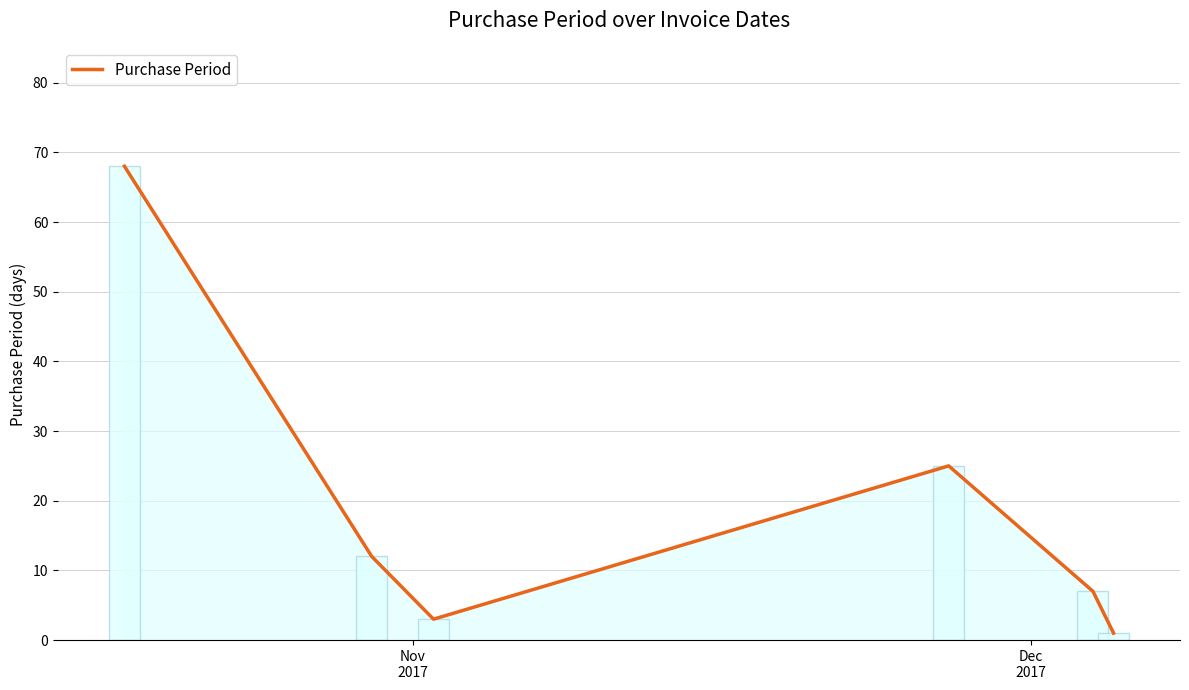

What is the sum of all values?

116